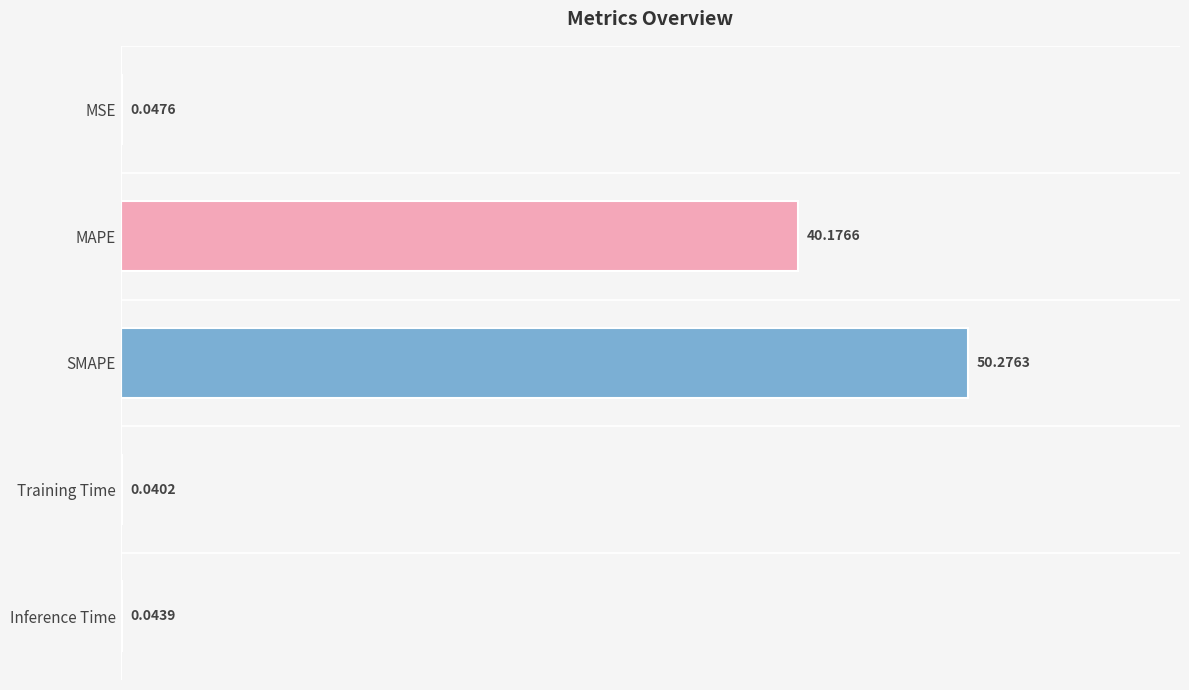

What is the sum of all values?

90.6